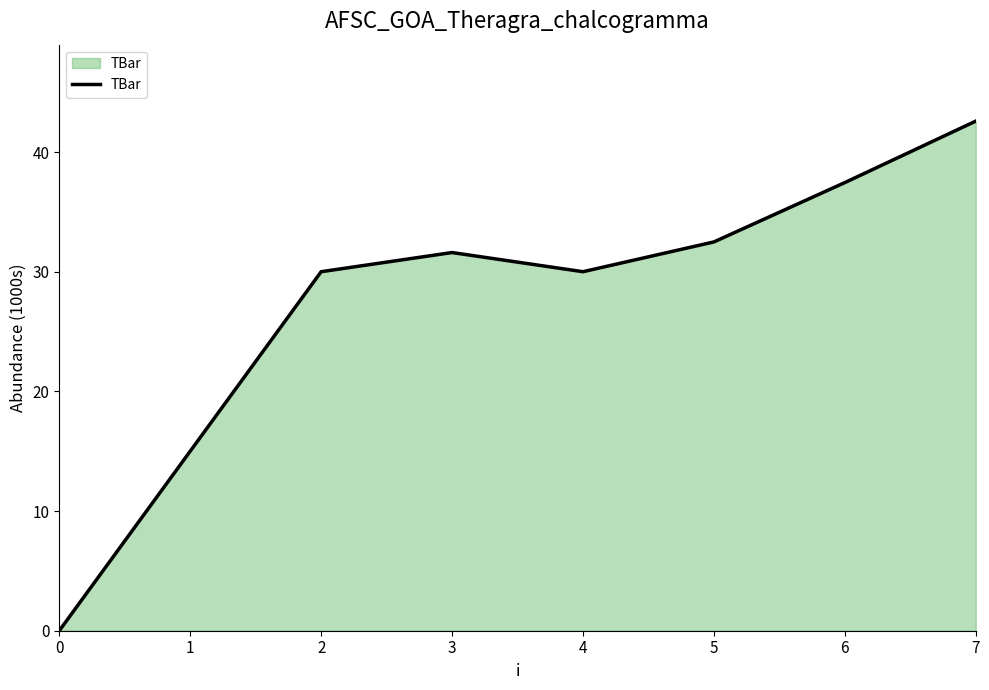

Is it true that the value at 0 is -21.4?

False